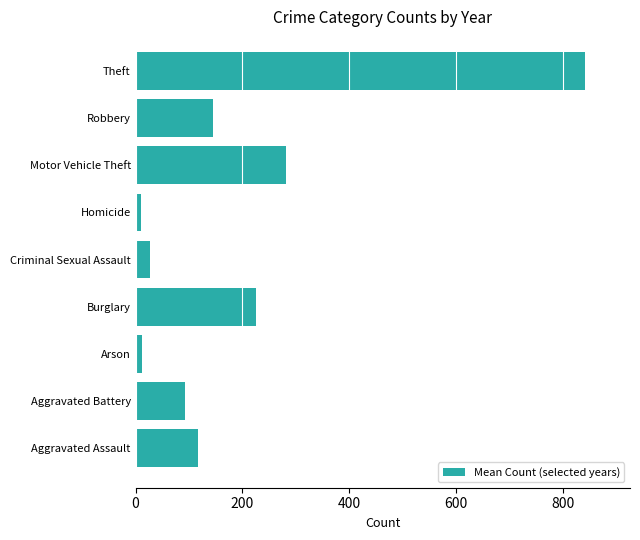

What is the sum of all values?

1751.8